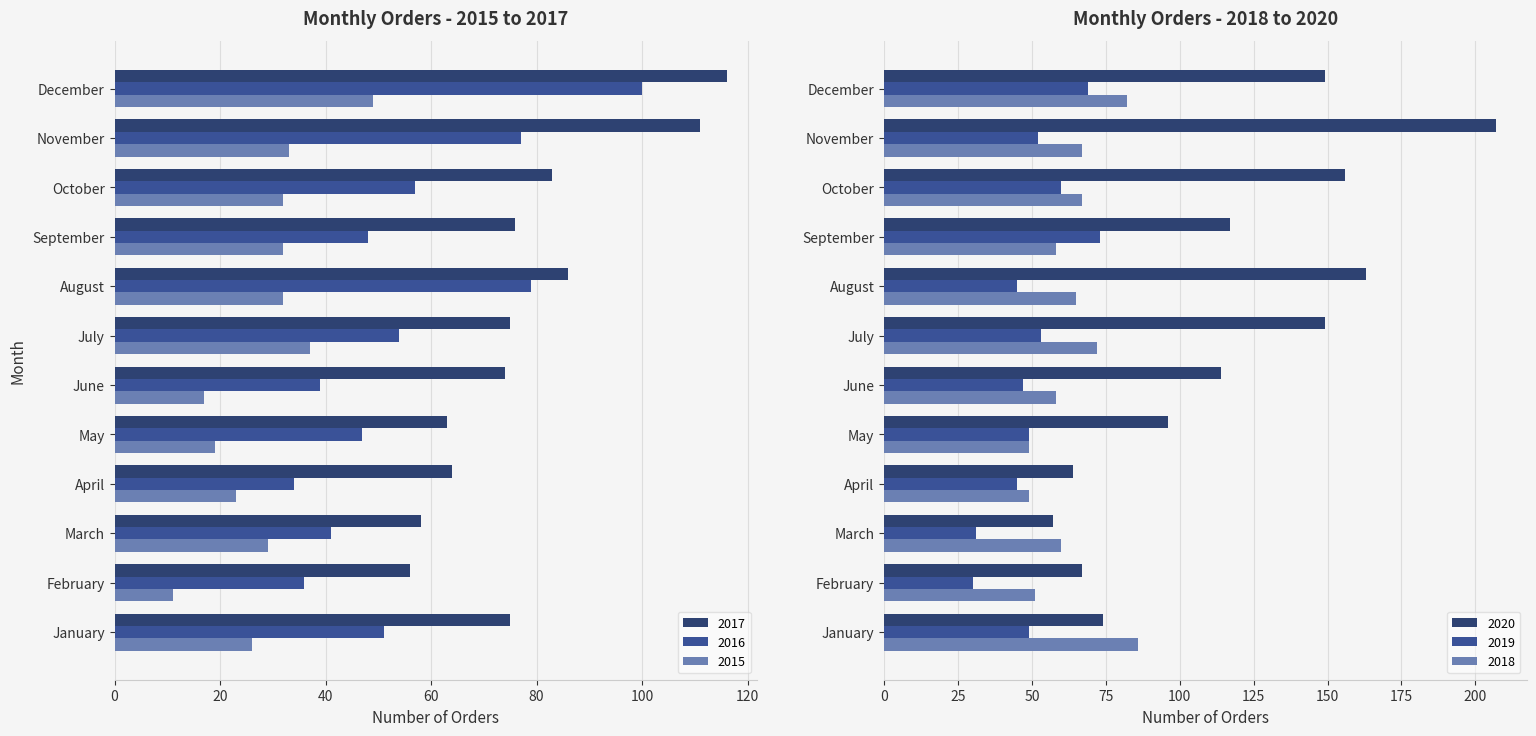

True or false: 2016 has a value of 36 at February.

True